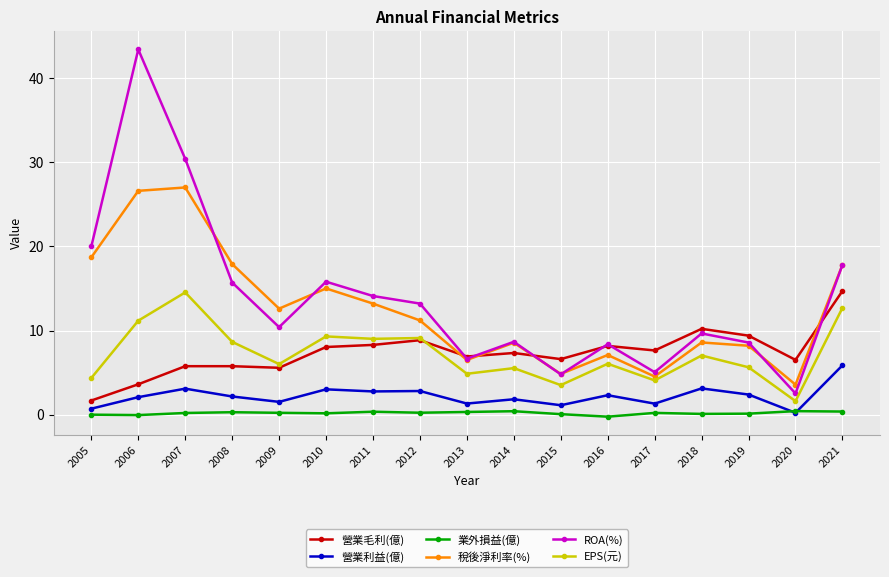

Does the chart display data point markers on the line(s)?

Yes